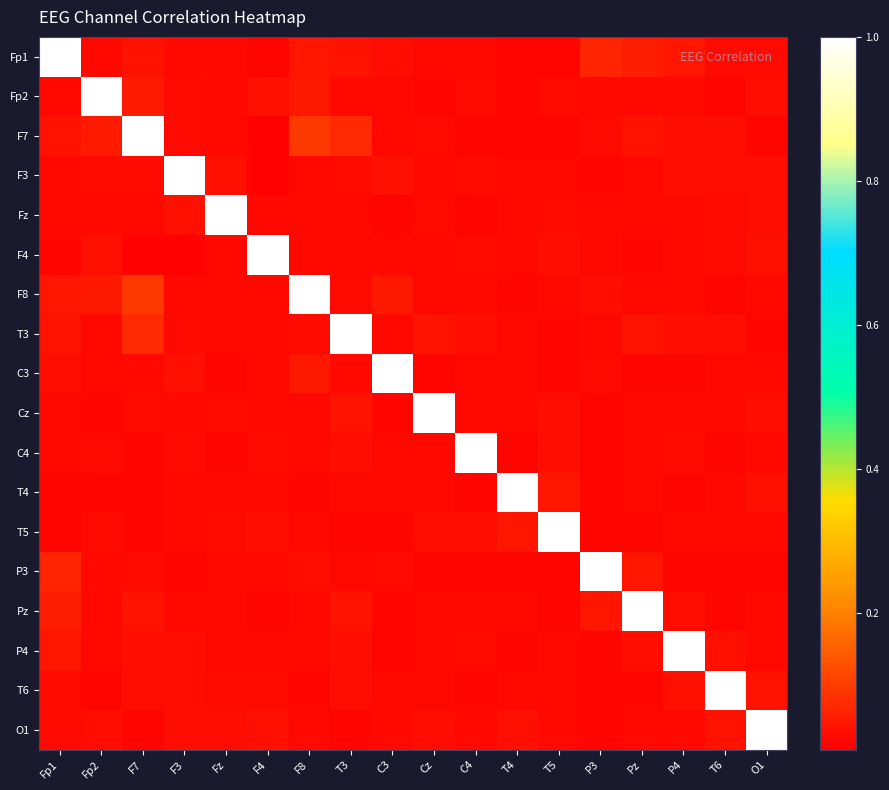

At how many categories does at least one series exceed 0?

18